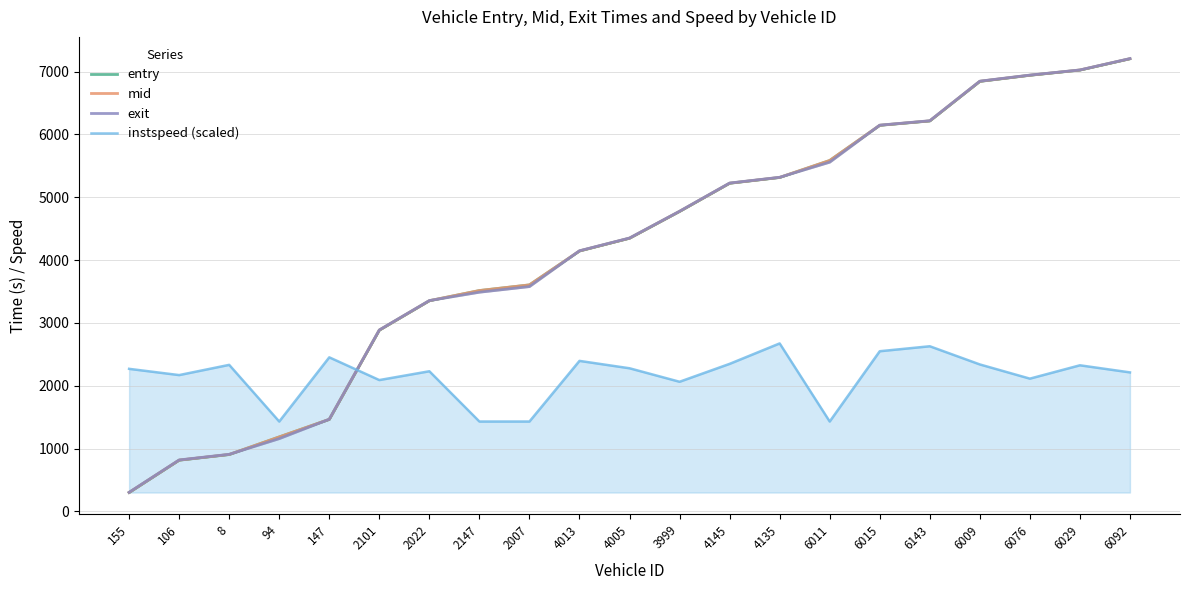

What is the difference between the maximum and minimum values in the mid series?

6904.9